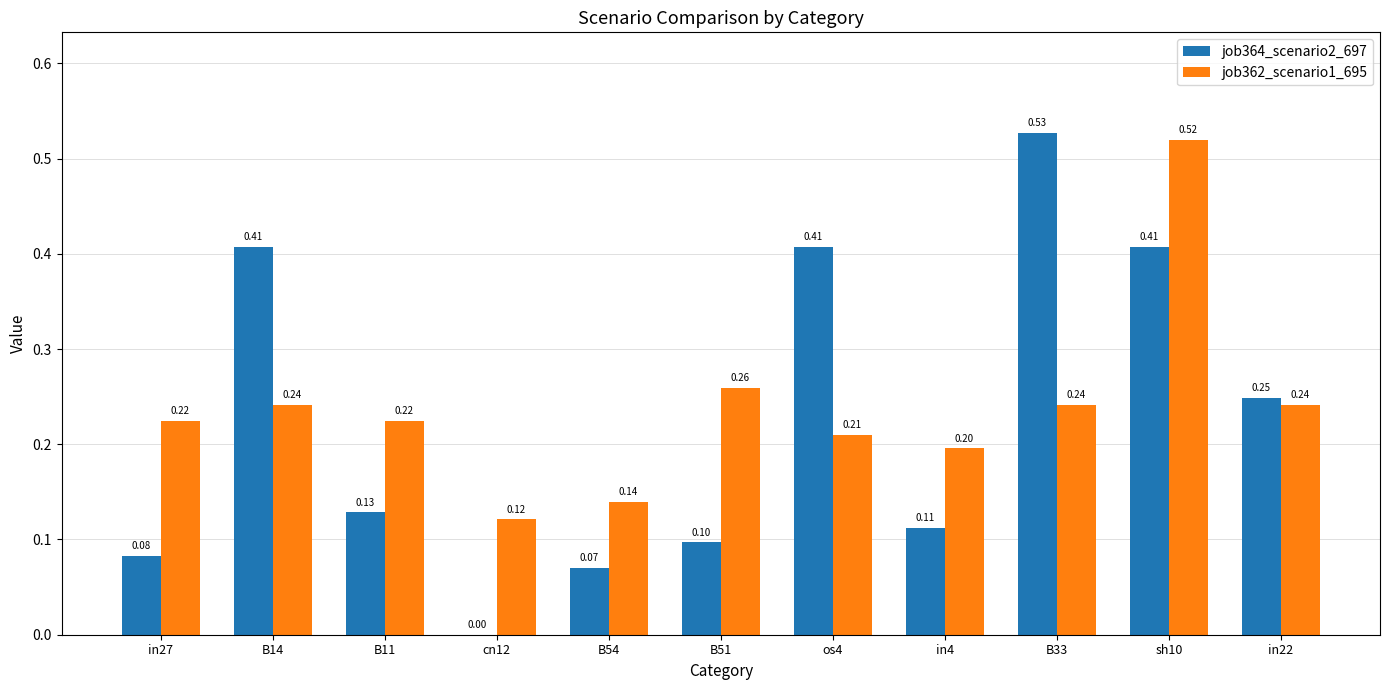

Which series has the largest total across all categories?

job362_scenario1_695